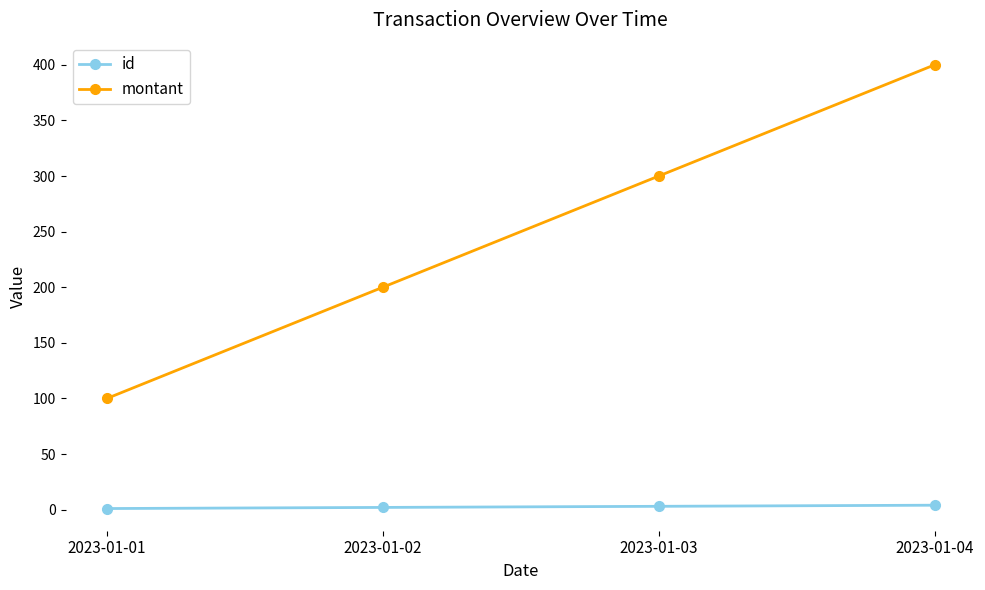

Which series changed the most between 2023-01-01 and 2023-01-02?

montant